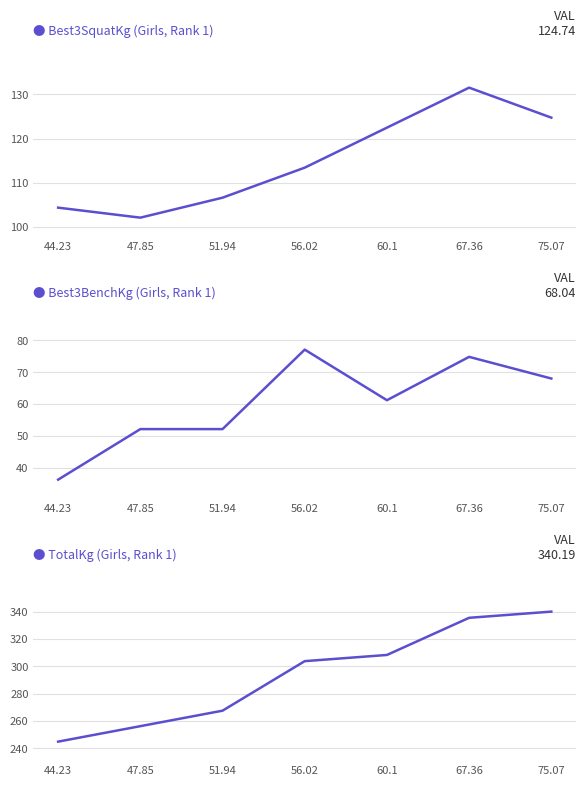

At 51.94, list the series in order from largest to smallest.

TotalKg, Best3SquatKg, Best3BenchKg